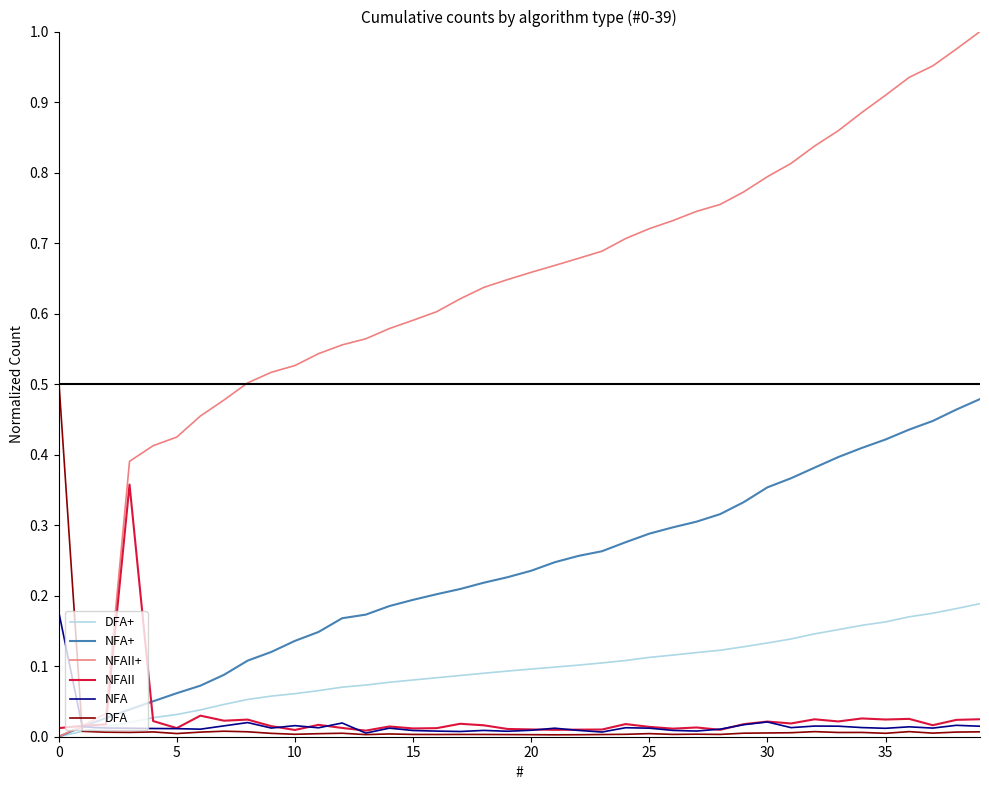

True or false: DFA+ has more than 0 points higher than both neighbors.

False